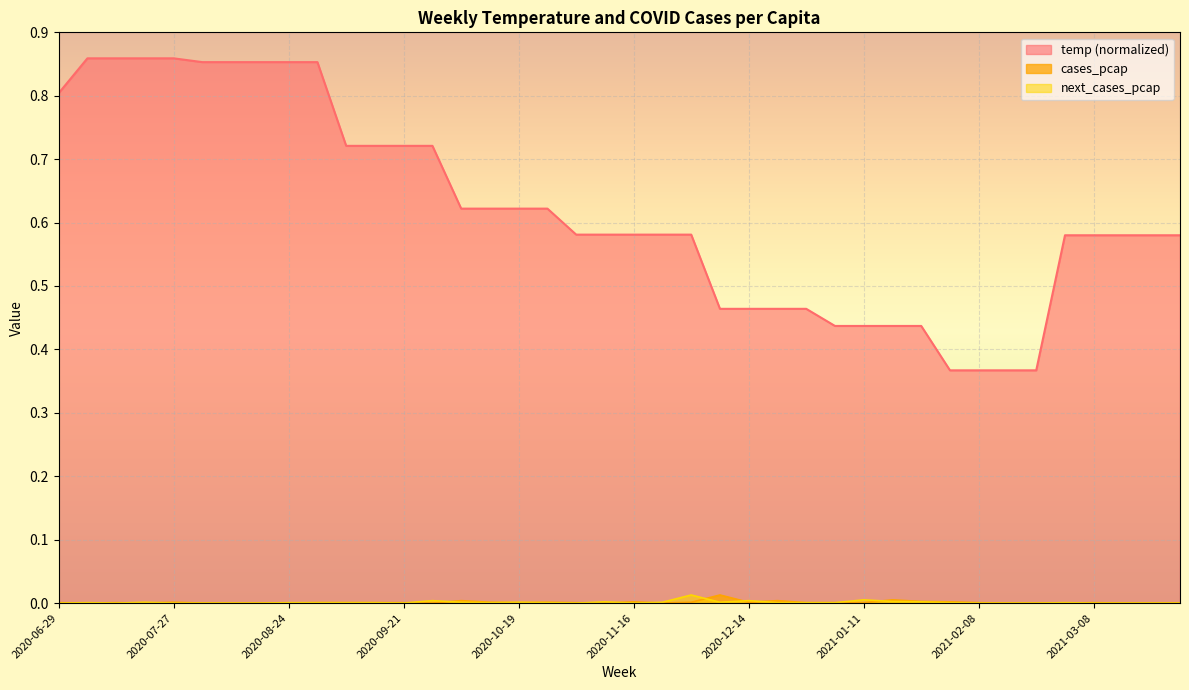

What is the total value across all series at 2020-12-21?

0.5